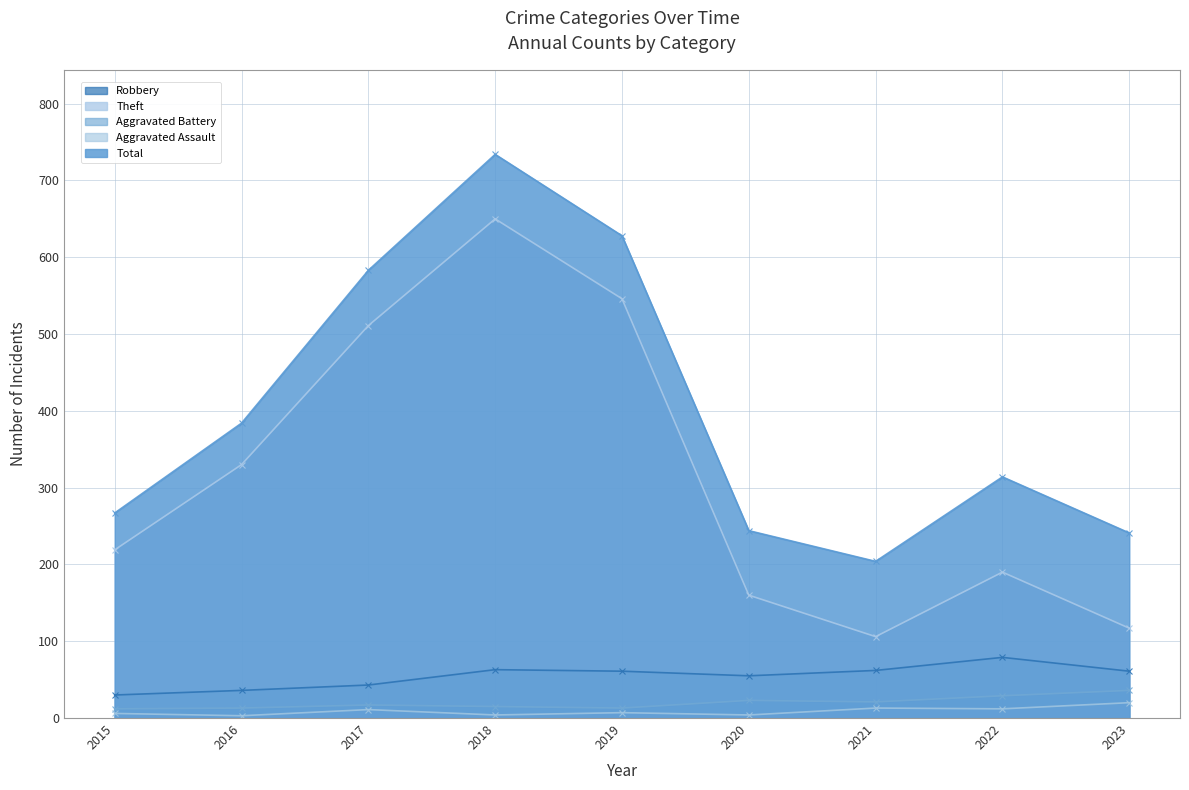

At which category does Theft reach its first local valley?

2021